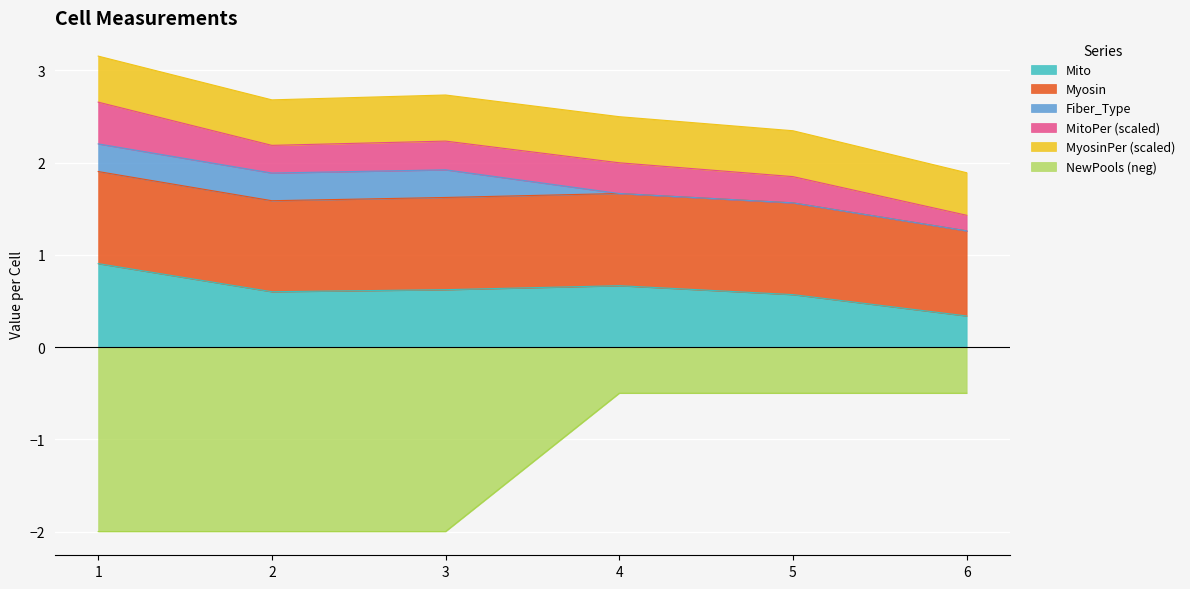

True or false: NewPools (neg) and Mito intersect in this chart.

False